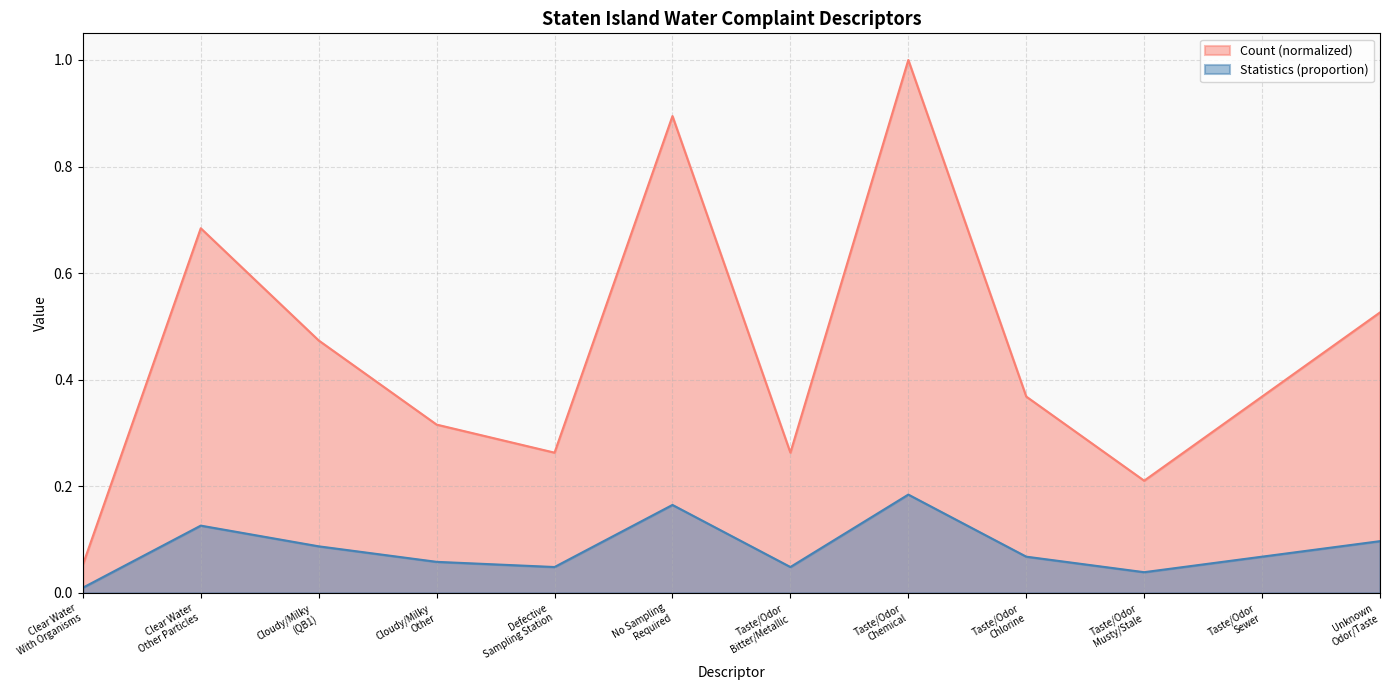

True or false: Count has a value of 0.2 at No Sampling
Required.

False